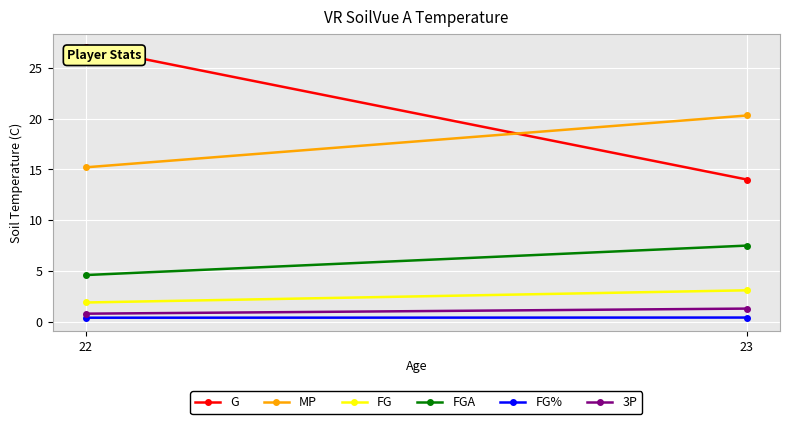

Rank the series at 23 from lowest to highest value.

FG%, 3P, FG, FGA, G, MP